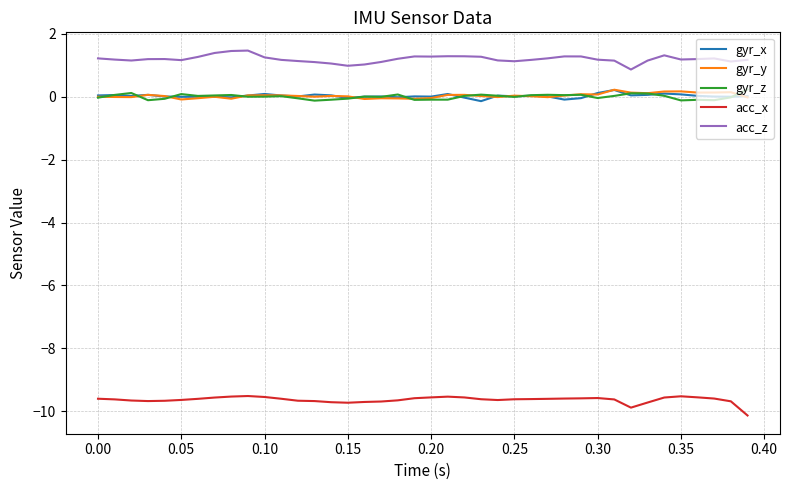

What is the minimum value shown in the chart?

-10.1